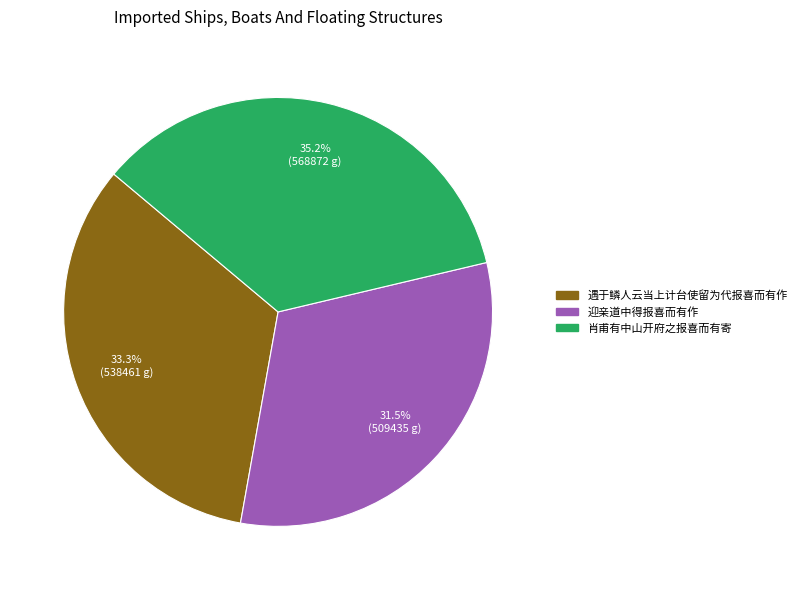

What percentage do 肖甫有中山开府之报喜而有寄 and 遇于鳞人云当上计台使留为代报喜而有作 together represent?

68.5%